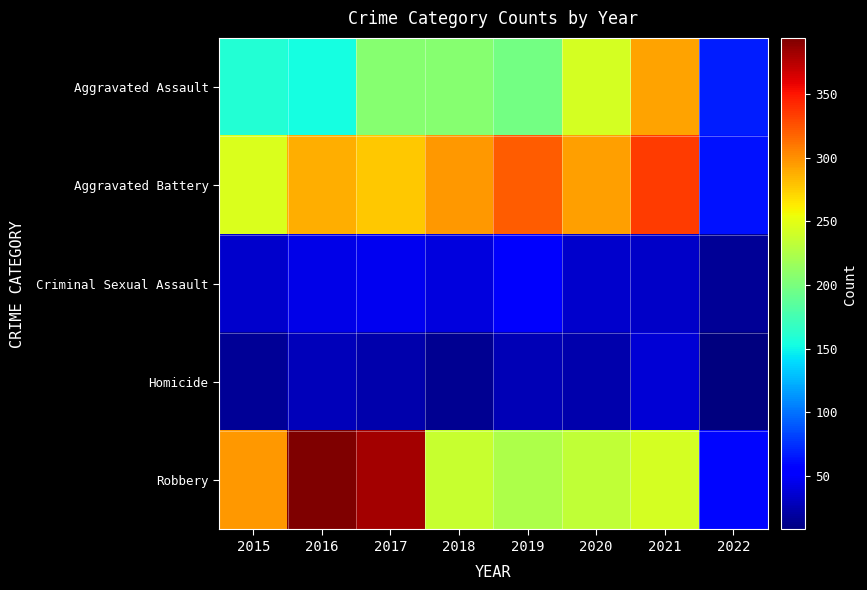

How many categories are shown in the chart?

8